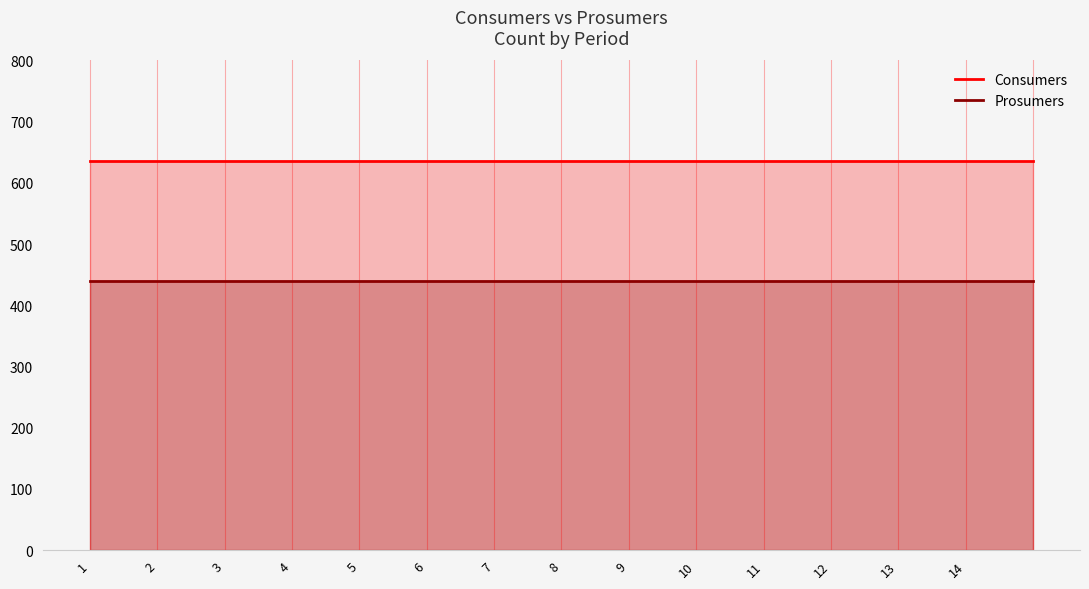

What are all the series names shown in the legend?

Consumers, Prosumers